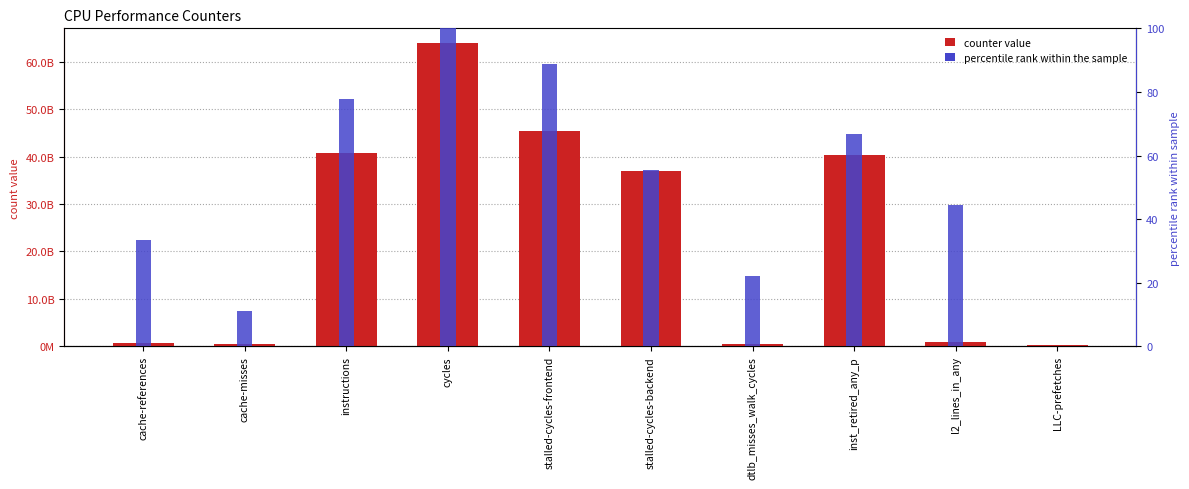

What is the label of the 4th bar from the right?

dtlb_misses_walk_cycles